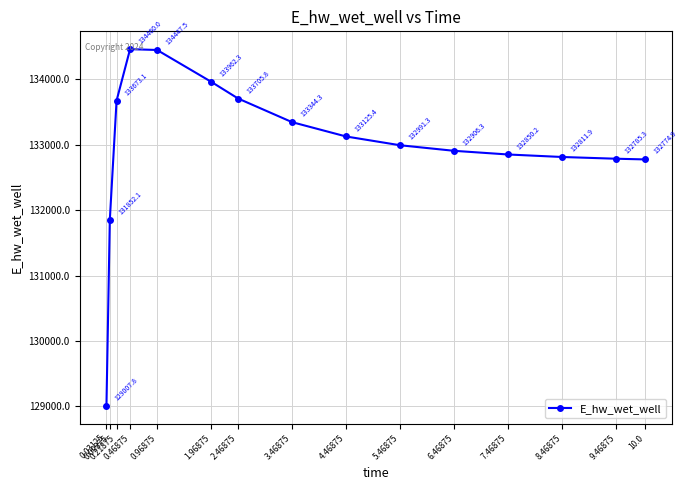

The chart shows a value of 132785.3 at 9.46875. True or false?

True